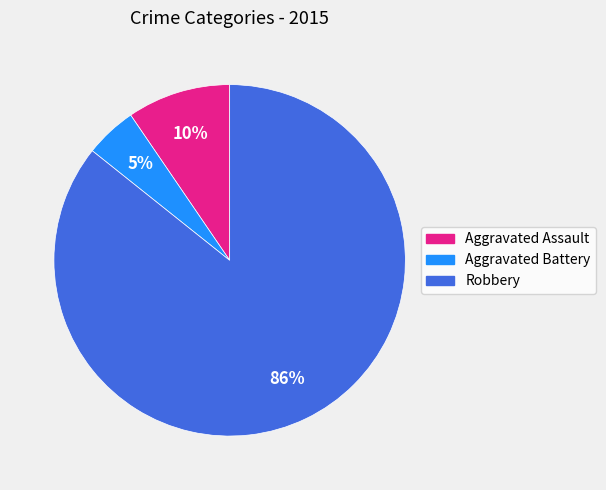

Is there any slice that represents more than half of the pie?

Yes